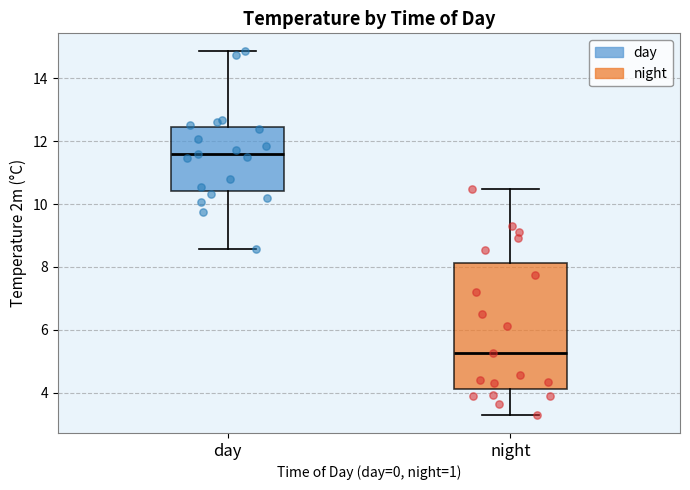

Where is the upper edge of the box for day on the y-axis? The values are not printed on the chart, so give them approximately, as read against the axis.

12.4